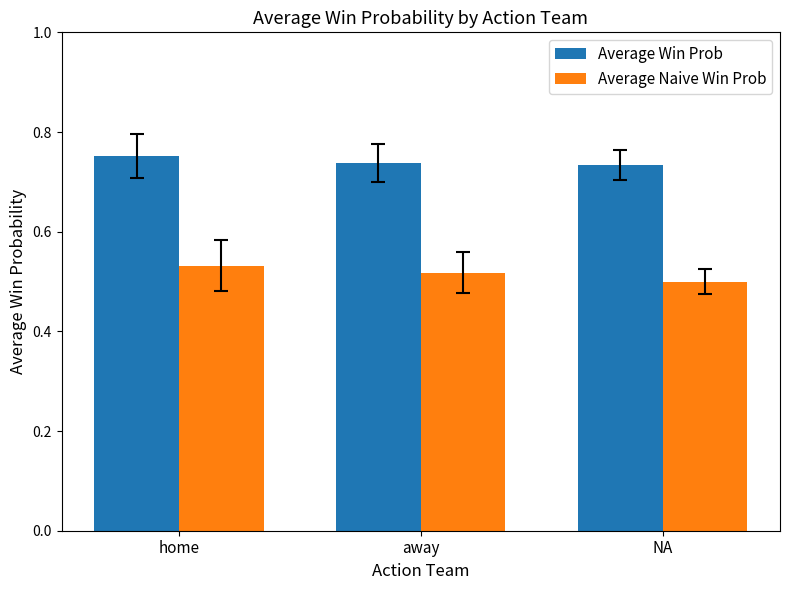

How many categories are shown in the chart?

3